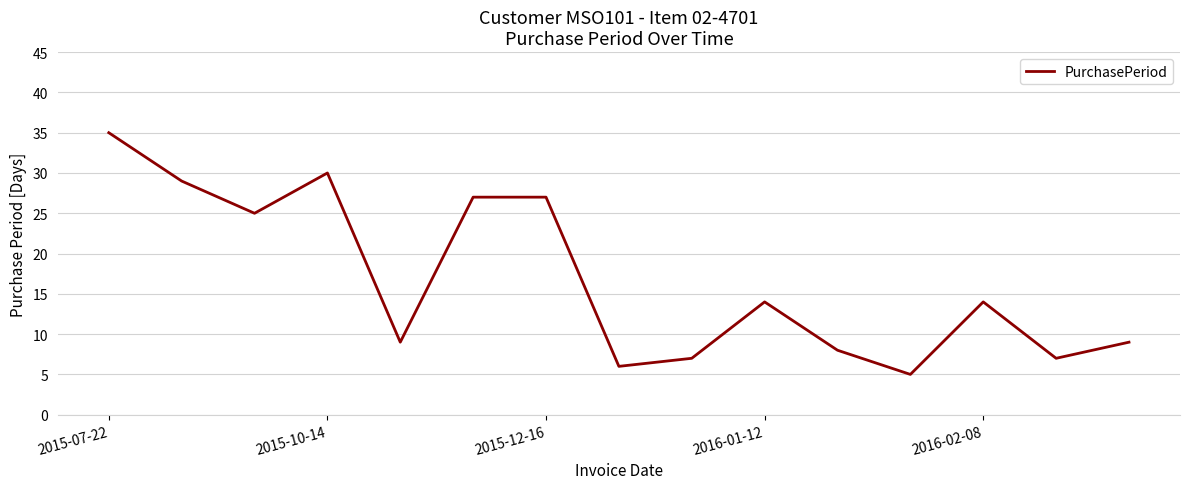

What is the difference between the maximum and minimum values?

30